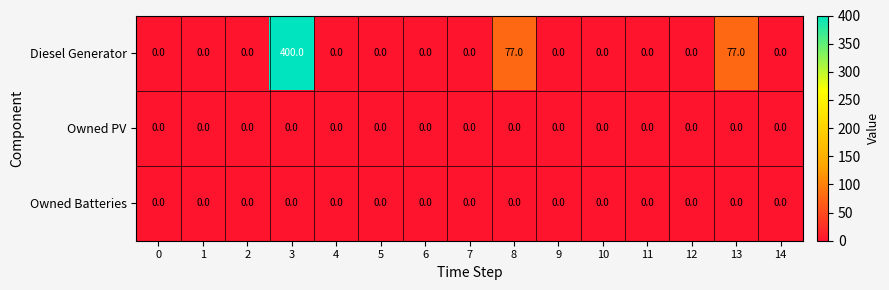

How many series are shown in this chart?

3